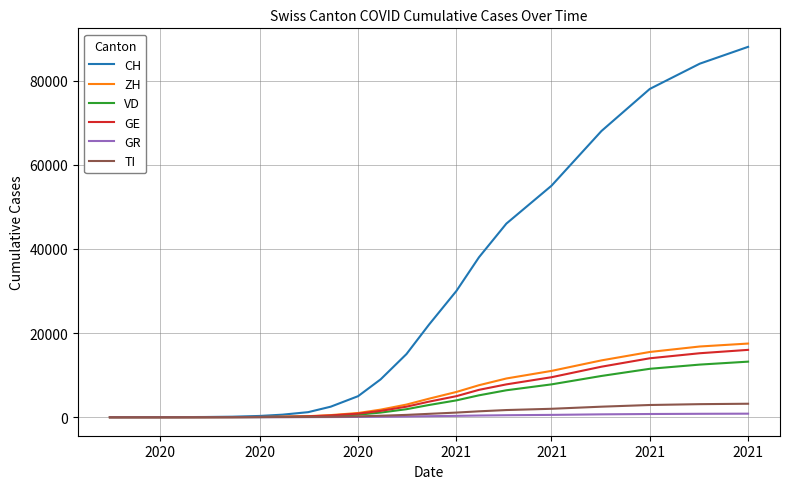

Which series has the widest spread of values?

CH